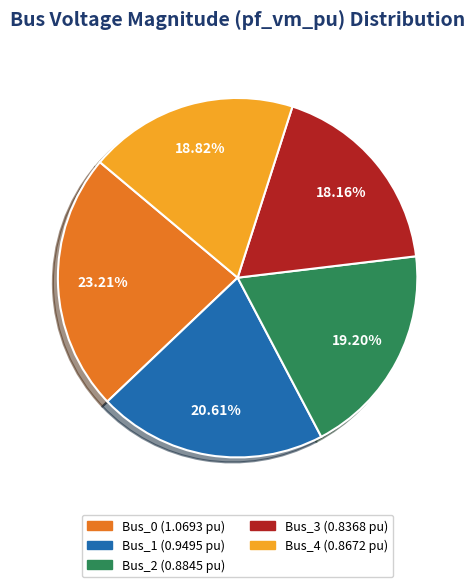

How many segments does this pie chart have?

5